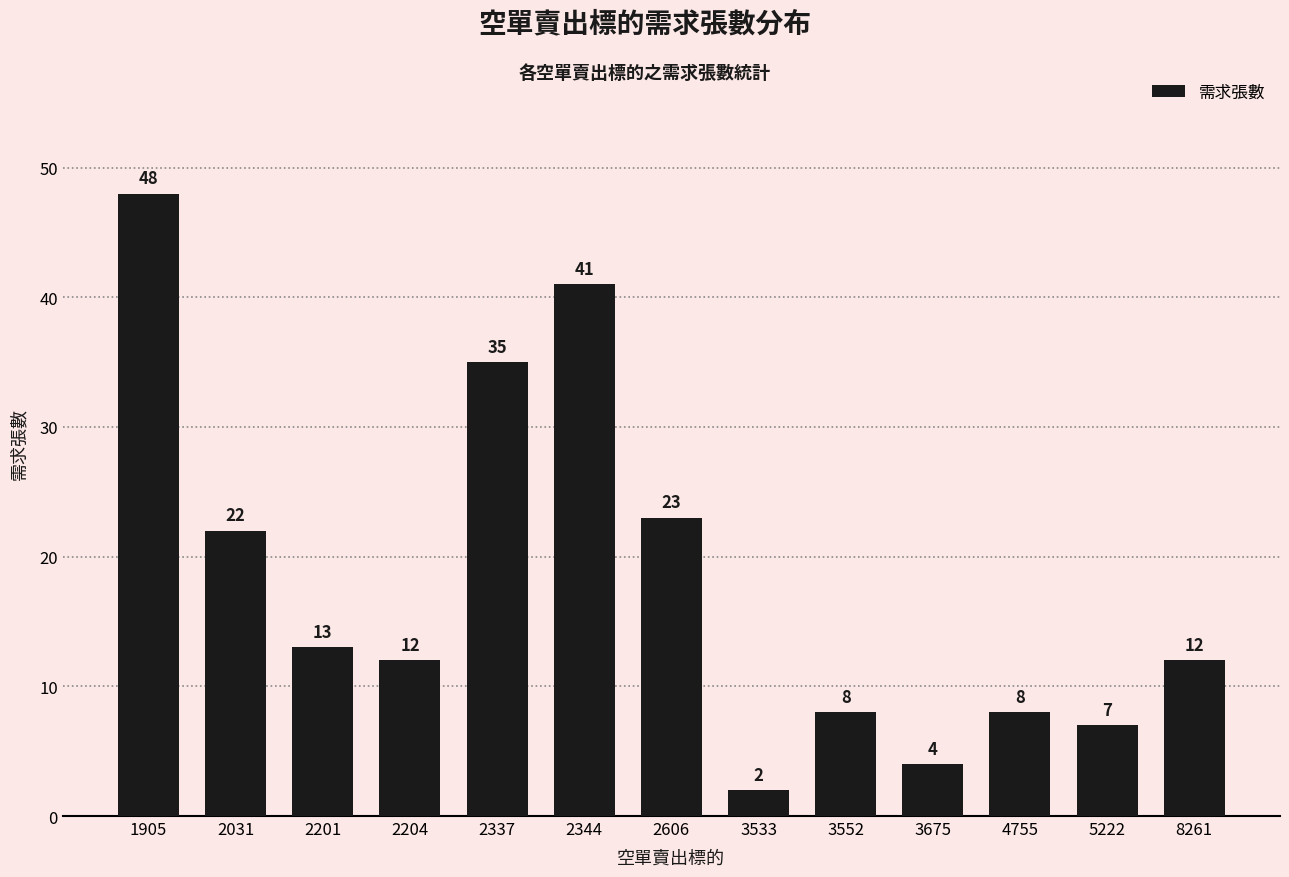

How many categories are shown in the chart?

13